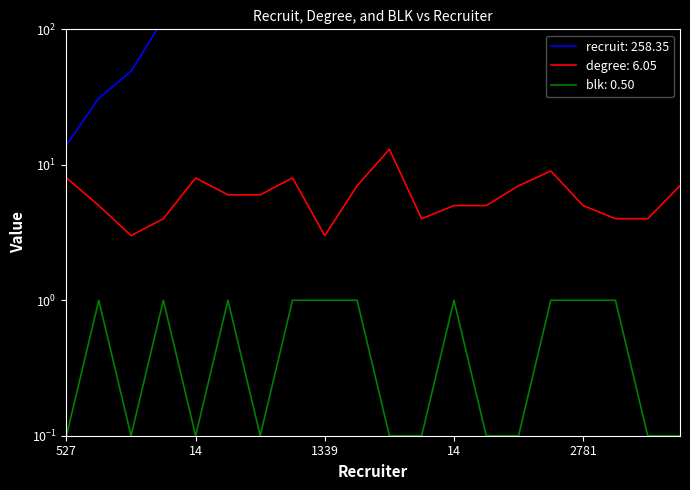

How many lines are shown in the chart?

3